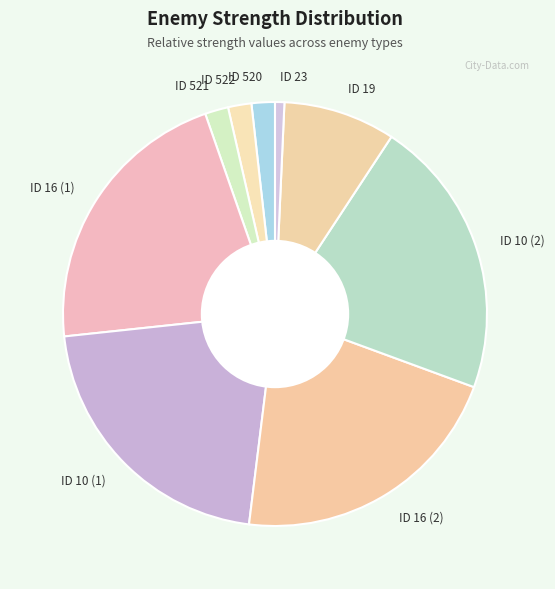

How many segments does this pie chart have?

9